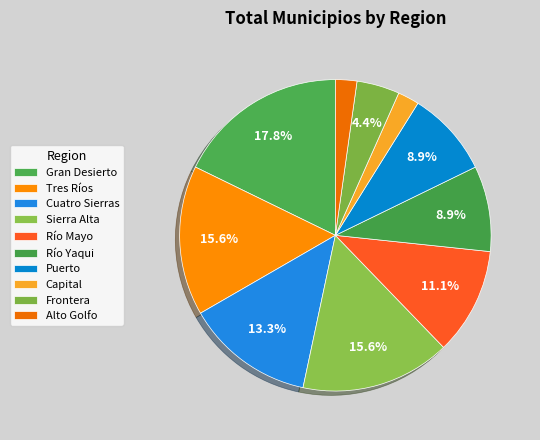

Is there a majority slice in this chart?

No